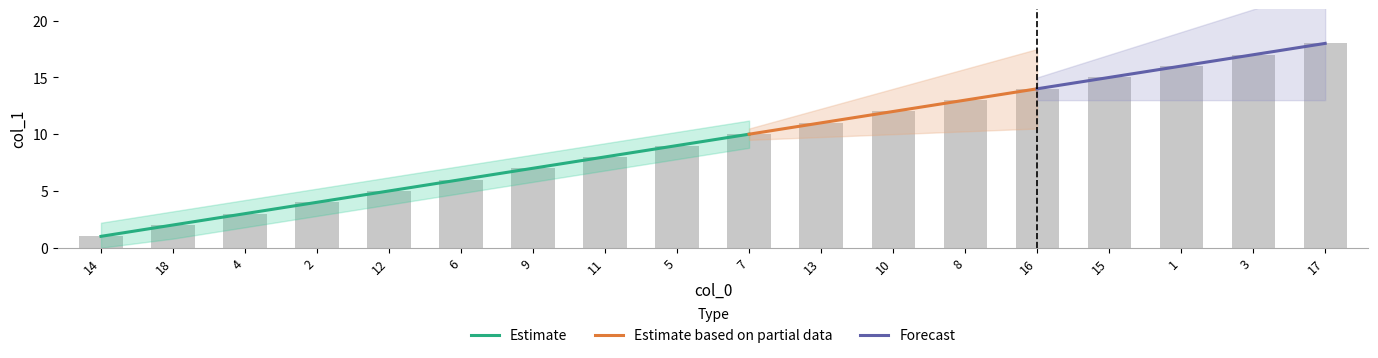

Rank the categories by value from lowest to highest.

14, 18, 4, 2, 12, 6, 9, 11, 5, 7, 13, 10, 8, 16, 15, 1, 3, 17